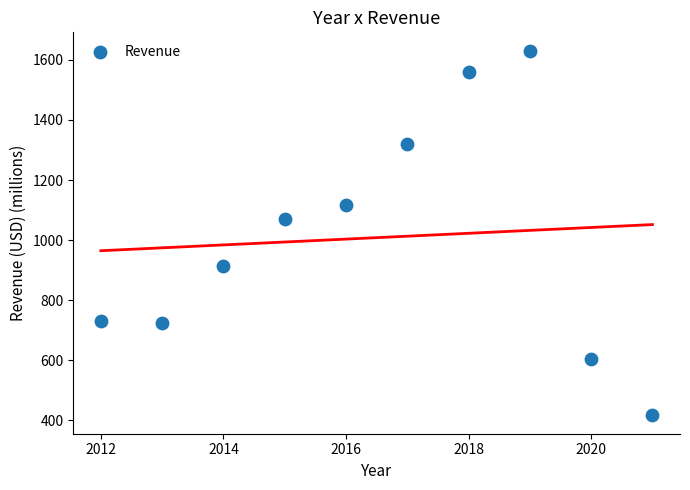

What is the average X value?

2016.5